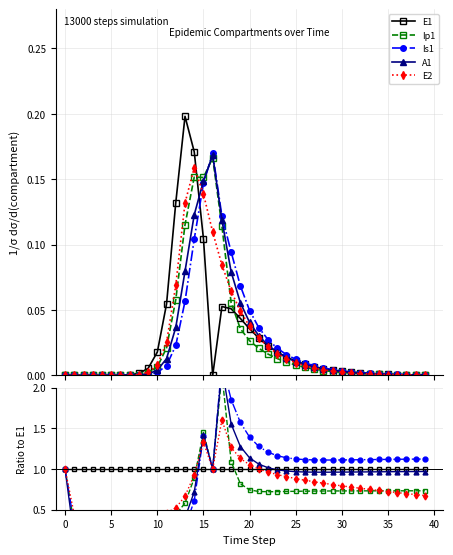

True or false: E1 and Is1 cross at least once.

True